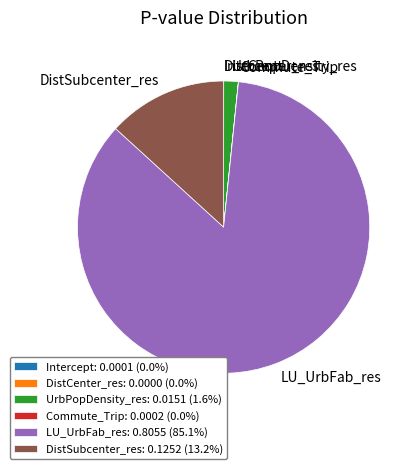

Does LU_UrbFab_res: 0.8055 (85.1%) account for over 50% of the chart?

Yes